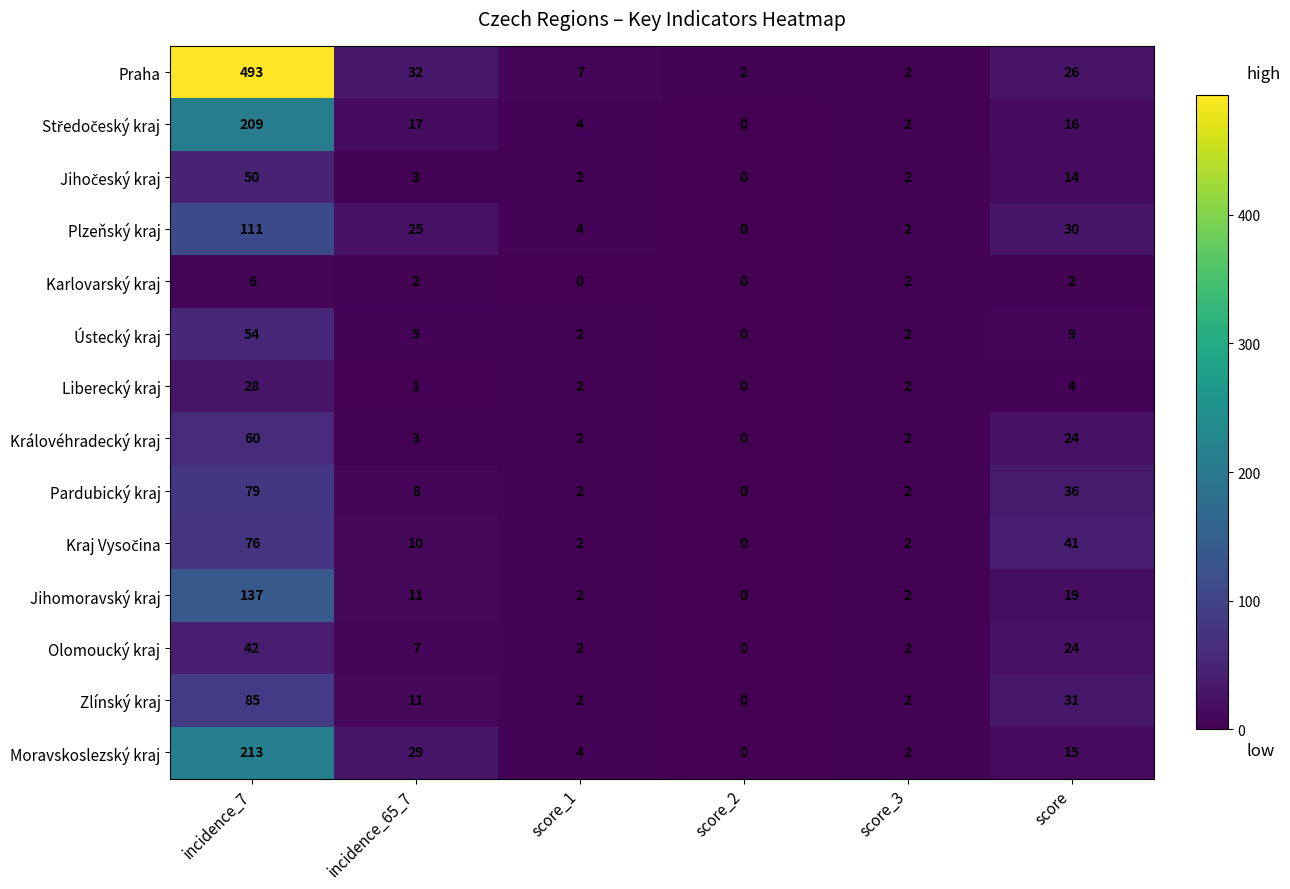

At which category is the sum across all series the highest?

incidence_7